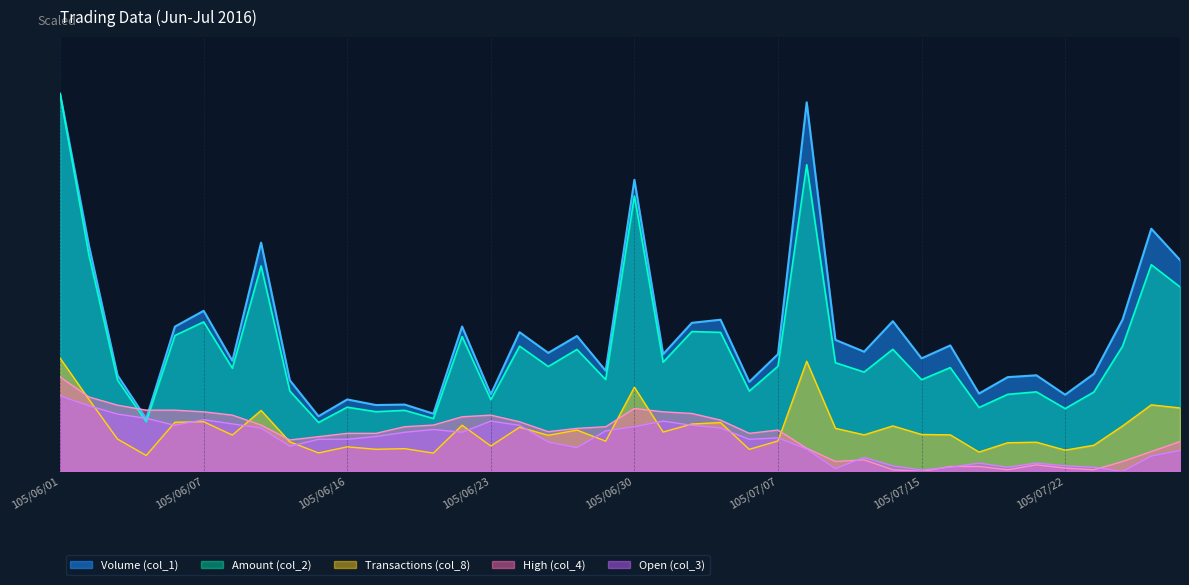

Which category has the lowest value across all series?

105/07/15